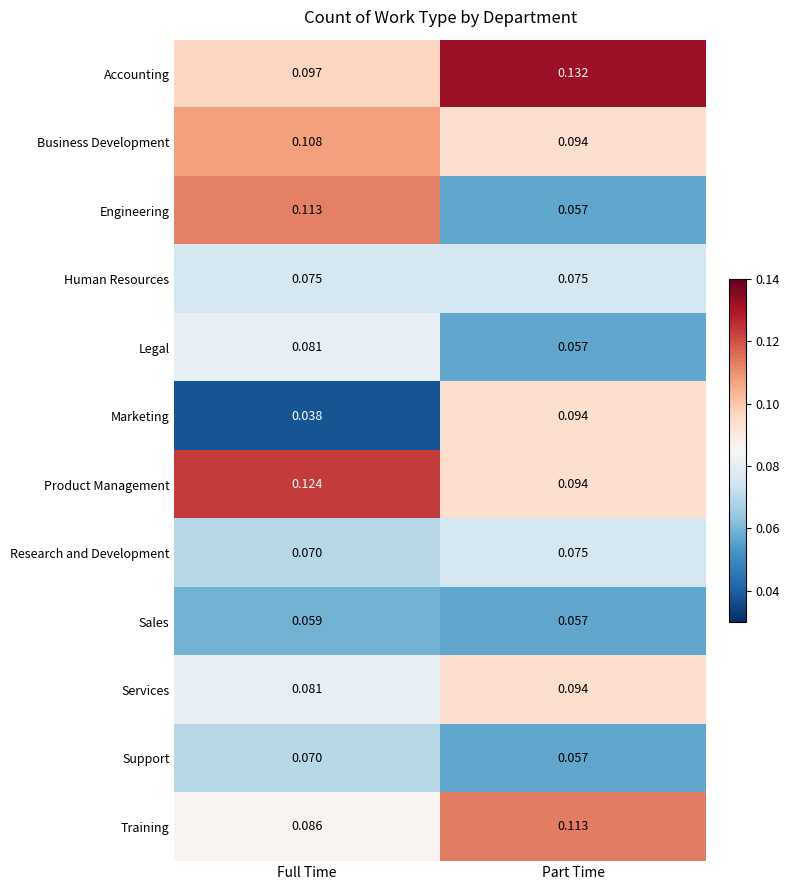

At how many categories does at least one series exceed 0?

2